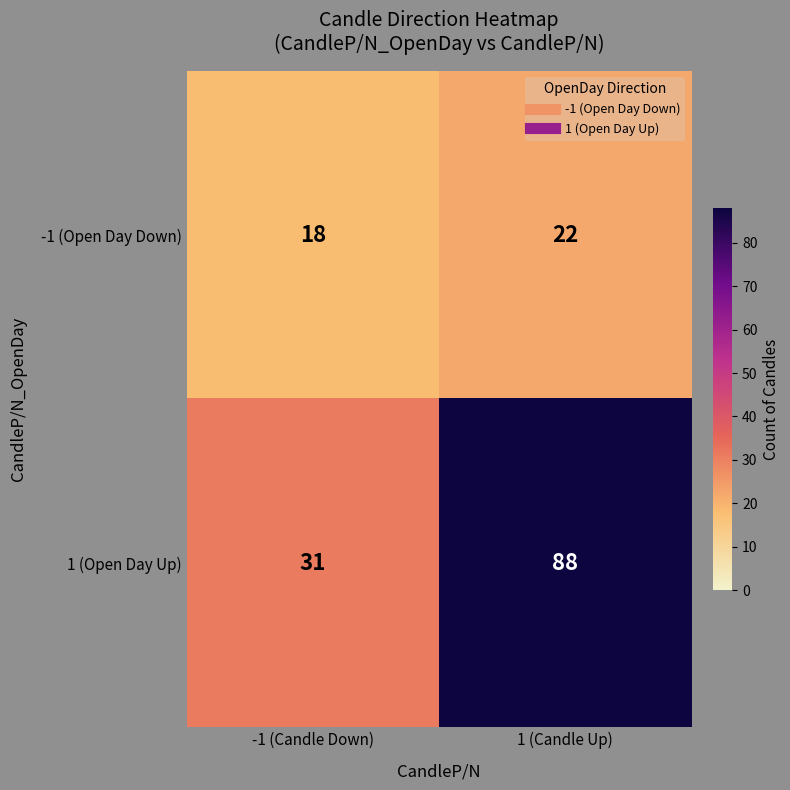

At which category is the sum across all series the highest?

1 (Candle Up)